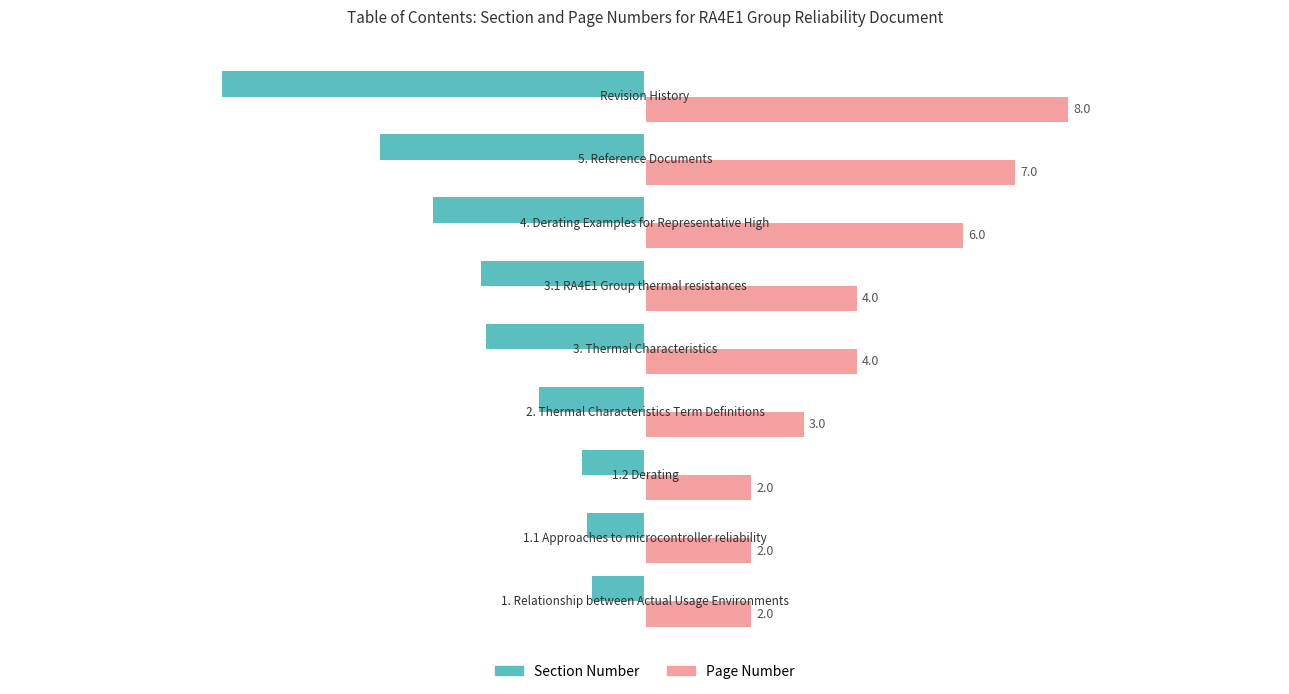

What is the maximum value shown in the chart?

8.0